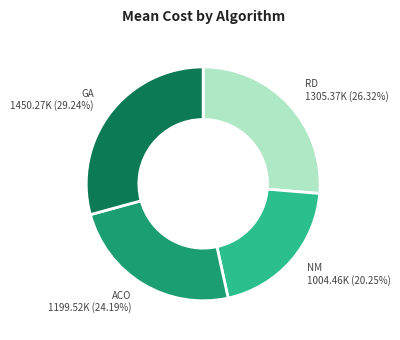

Count the number of slices in the pie.

4